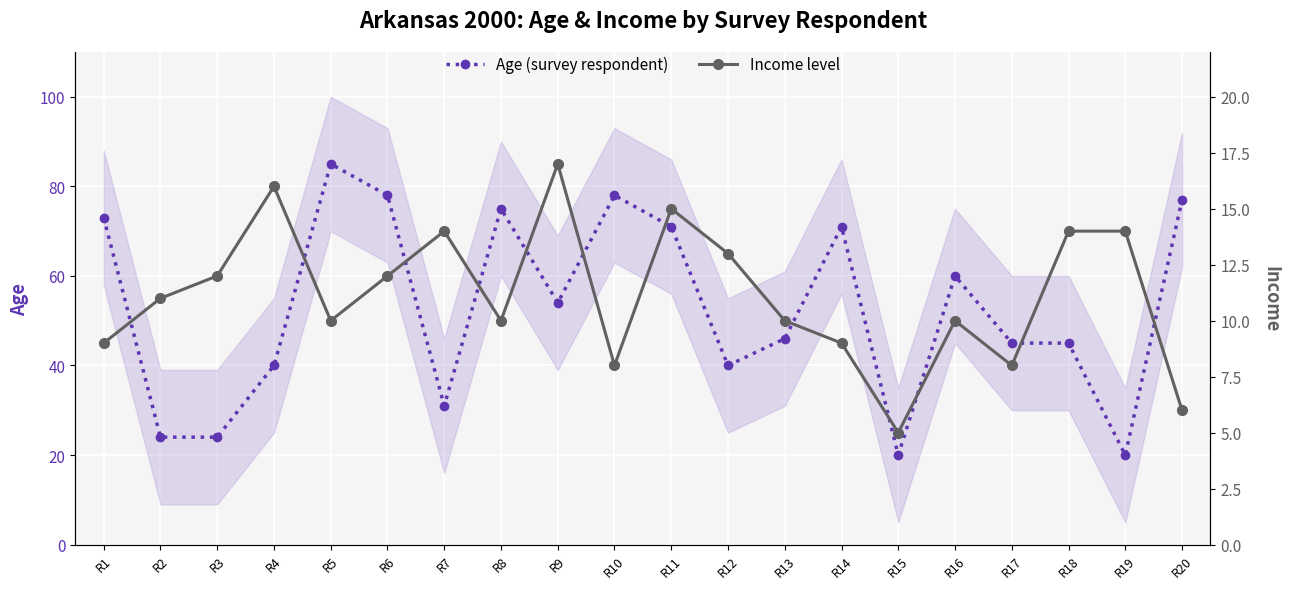

At which category does Income level reach its first local peak?

R4